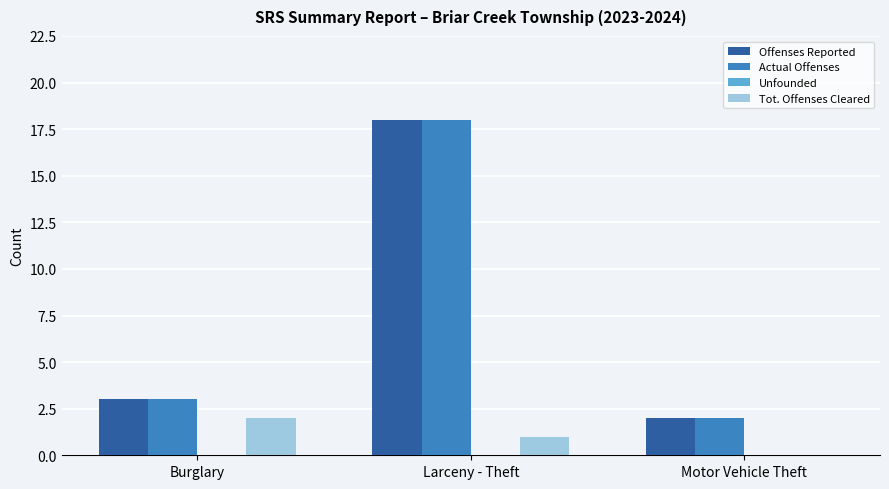

What is the sum of the Actual Offenses values at Burglary and Larceny - Theft?

21